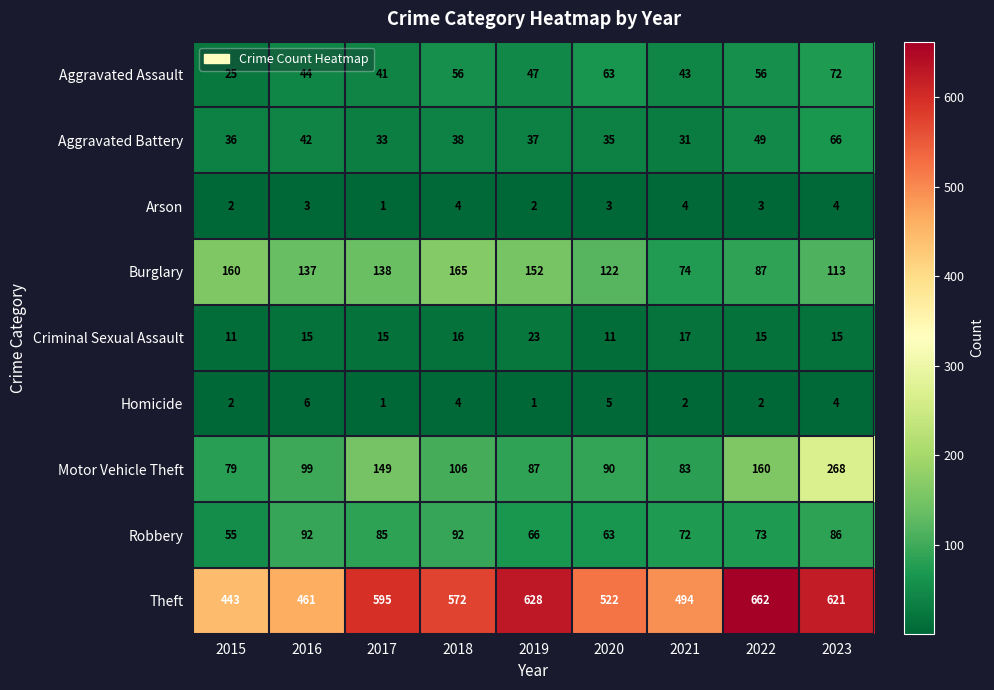

Rank the series at 2016 from highest to lowest value.

Theft, Burglary, Motor Vehicle Theft, Robbery, Aggravated Assault, Aggravated Battery, Criminal Sexual Assault, Homicide, Arson